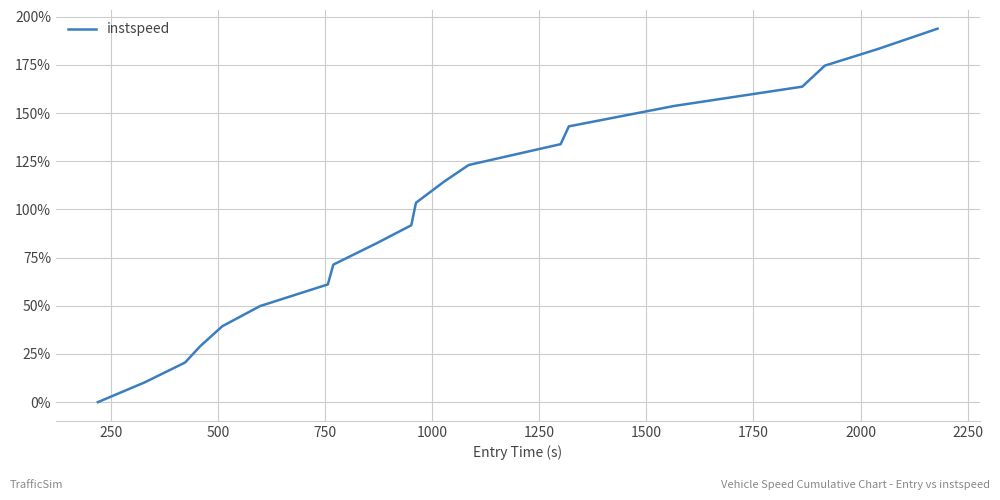

What is the greatest value displayed?

193.8